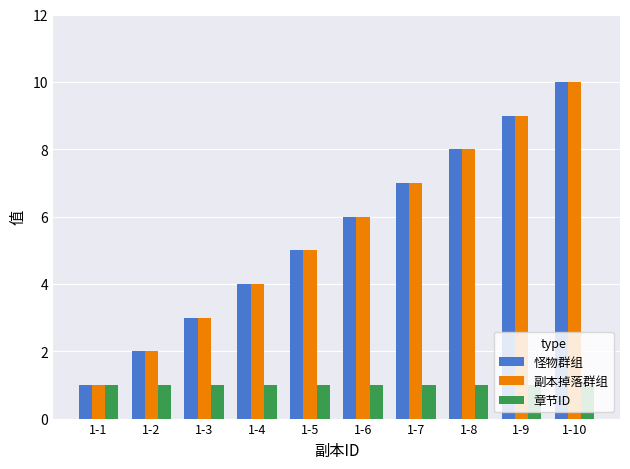

What is the average value of the 章节ID series?

1